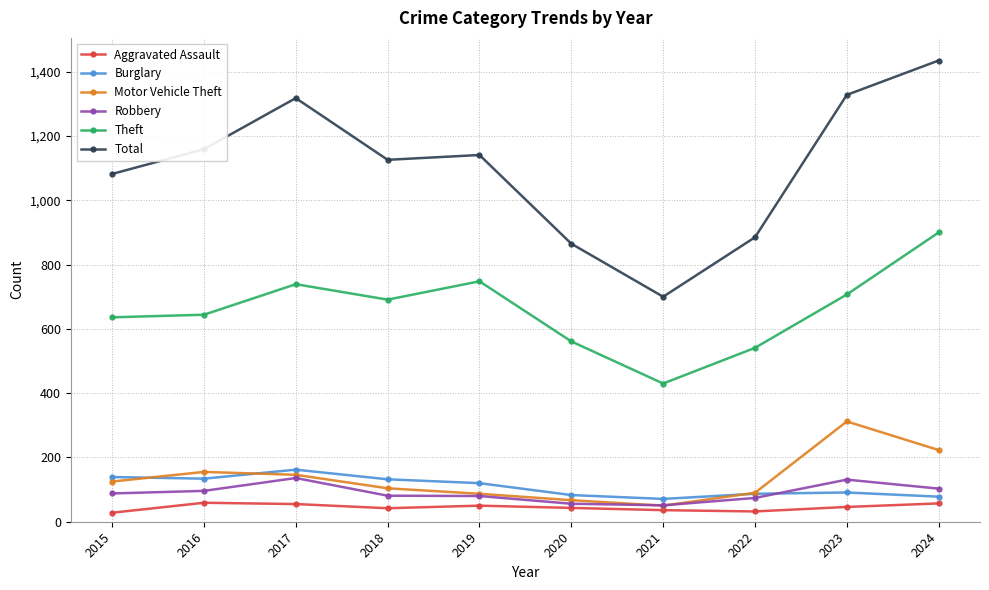

What is the minimum value shown in the chart?

28